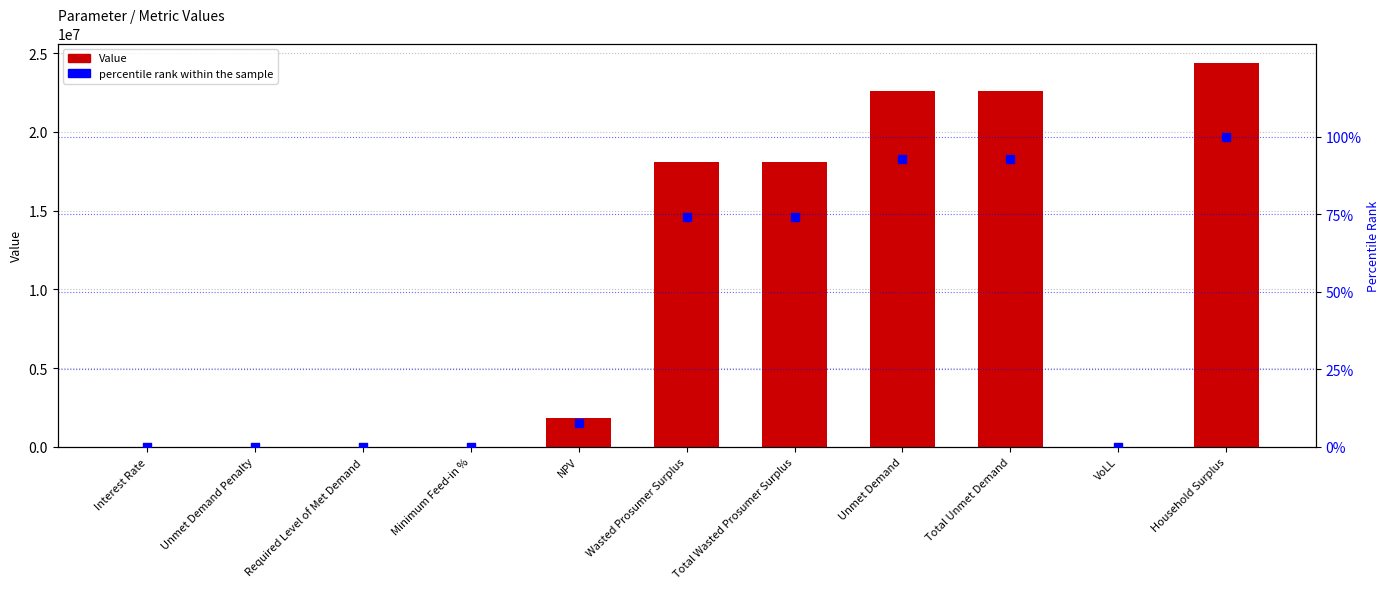

What are all the series names shown in the legend?

Value, percentile rank within the sample